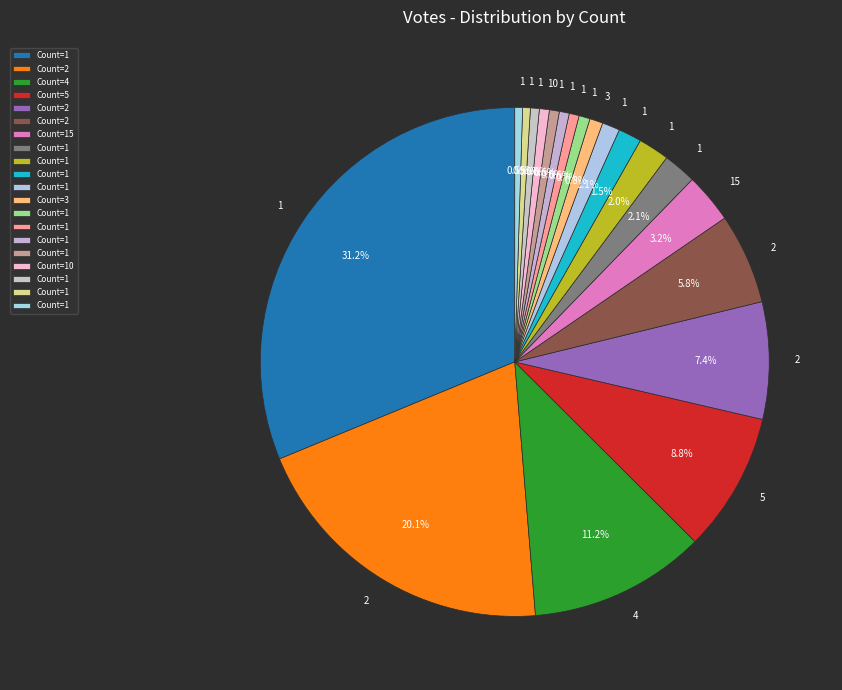

To the nearest percent, what is the difference between the largest and smallest slice percentages?

31%